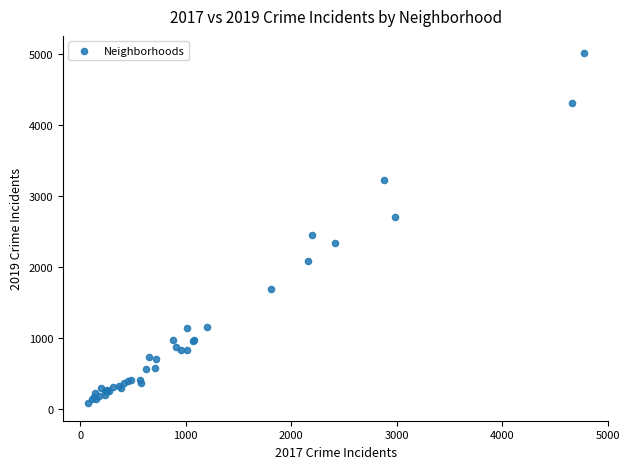

What Y value in the scatter plot is closest to 2542?

2441